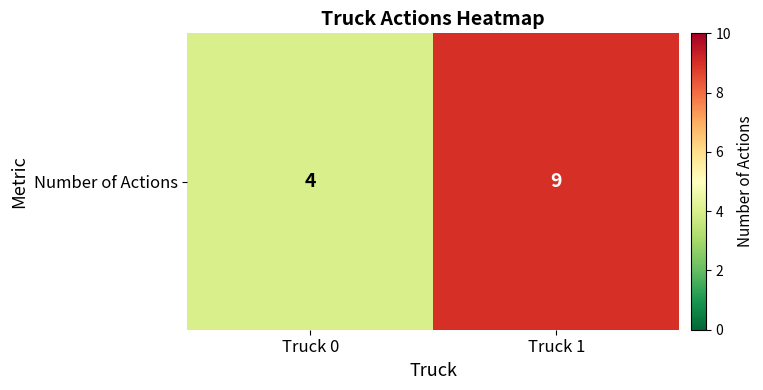

Reading left to right, what are all the values shown in this chart?

Truck 0=4	Truck 1=9